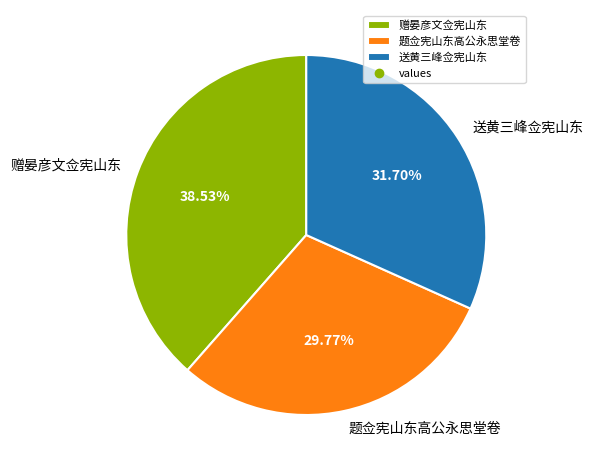

What is the ratio of the value at 赠晏彦文佥宪山东 to the value at 题佥宪山东高公永思堂卷?

1.3